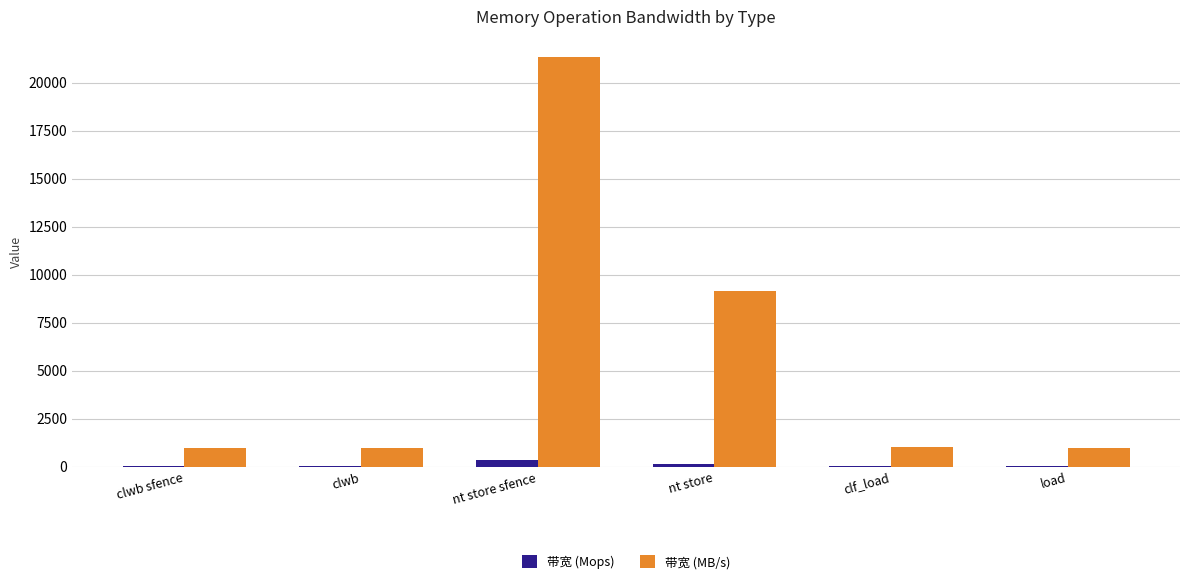

What is the sum of the 带宽 (MB/s) values at nt store and clf_load?

10191.0